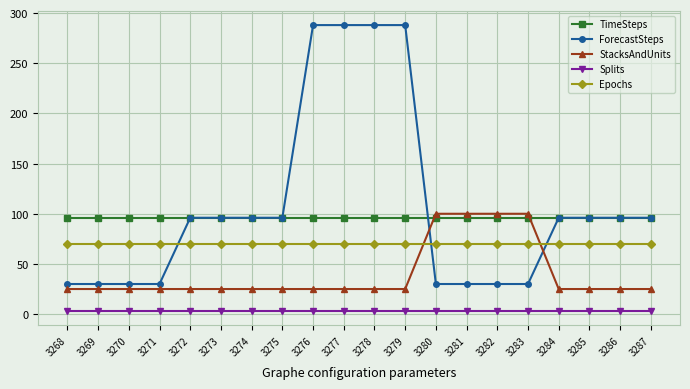

True or false: StacksAndUnits has a value of 100 at 3280.

True